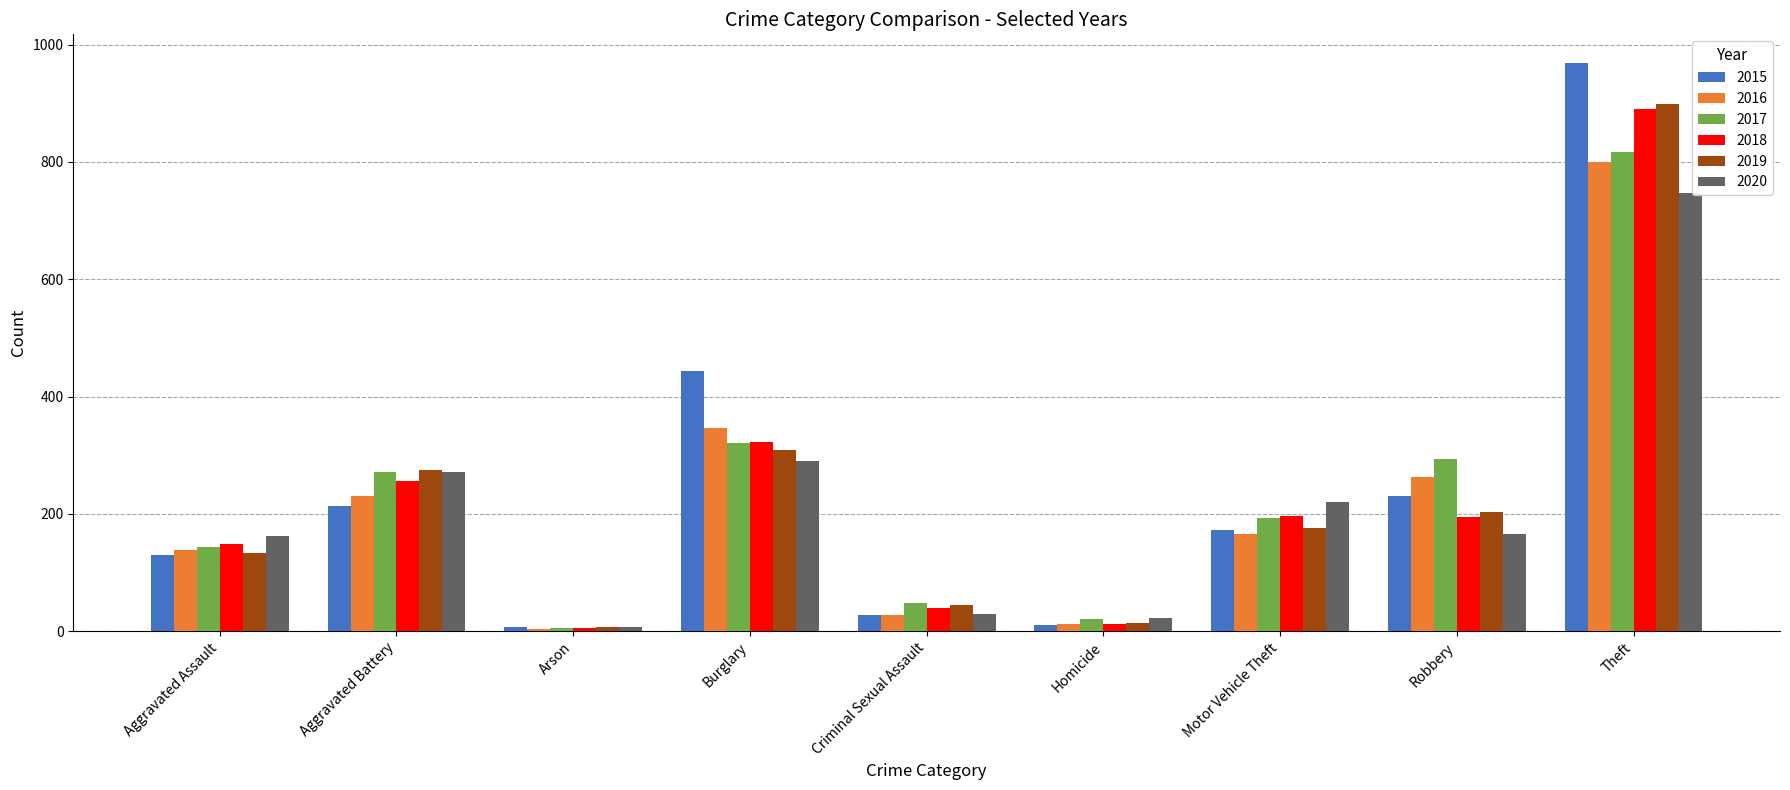

What is the spread (max minus min) of values at Motor Vehicle Theft?

55